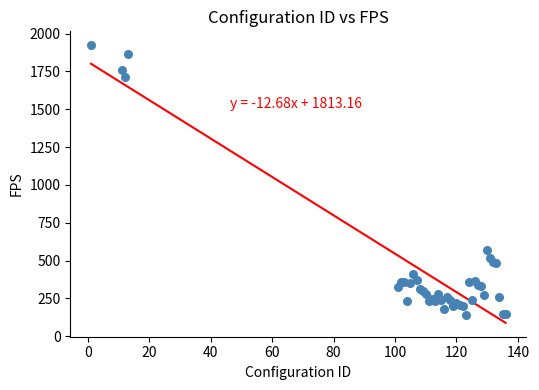

What Y value in the scatter plot is closest to 1030?

572.0